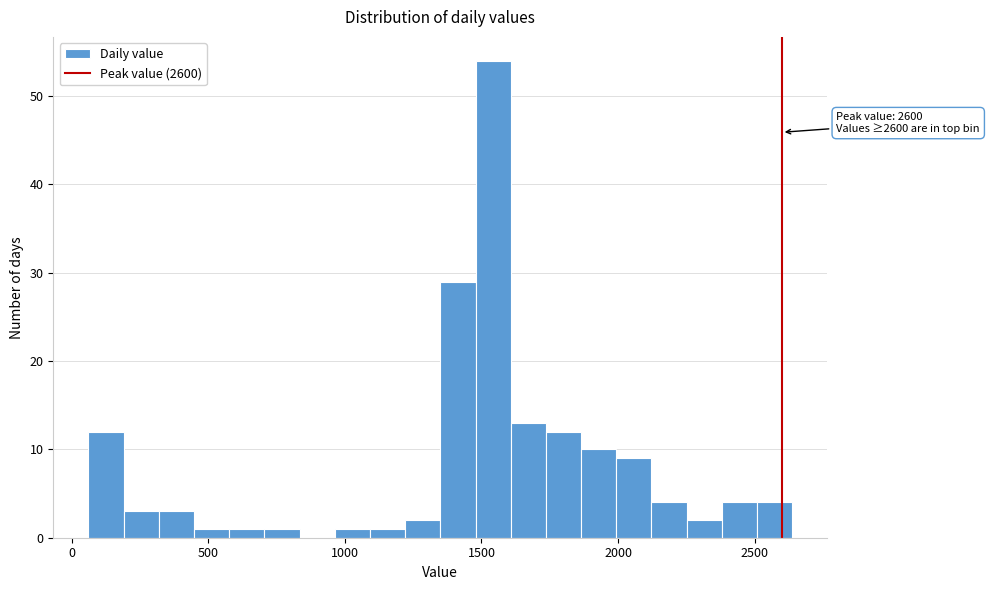

Read against the x-axis, roughly where is the centre of the tallest bar?

1550